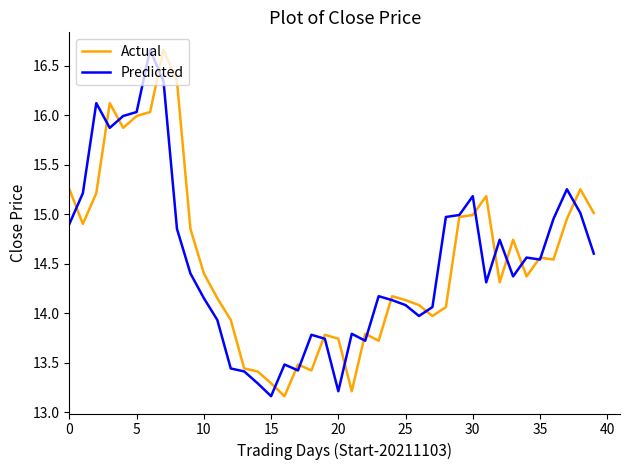

Is it true that Actual equals 13.3 at 15?

True